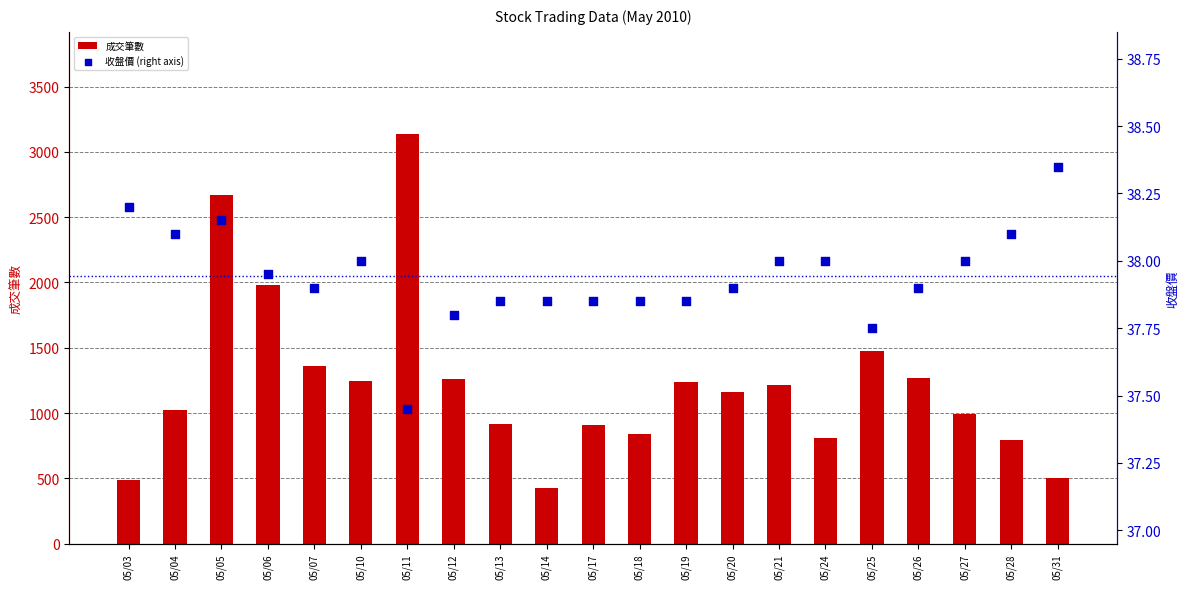

Is the value of 收盤價 (right axis) at 05/03 greater than the value of 成交筆數 at 05/13?

No